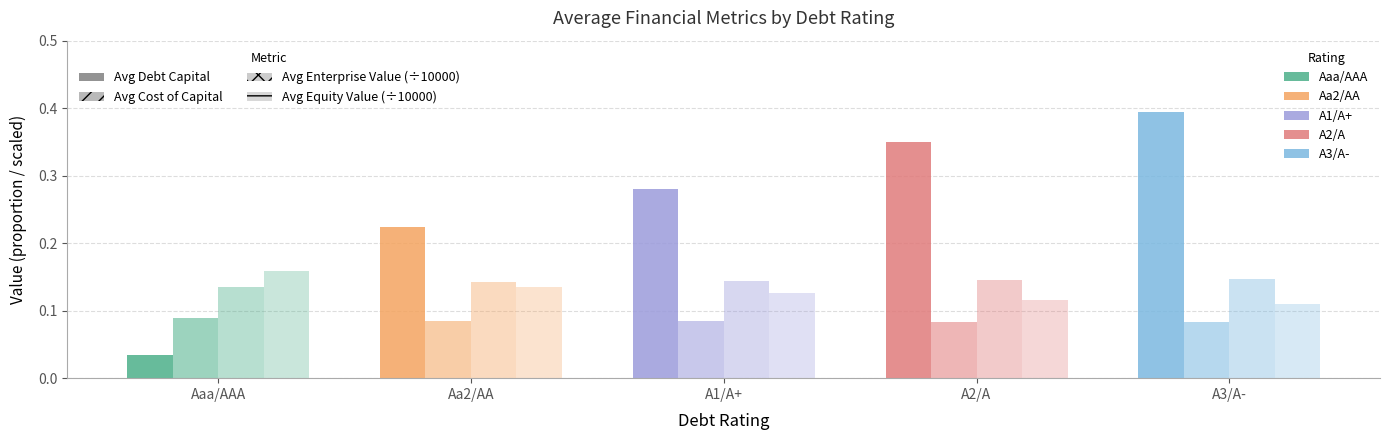

What is the label of the 3rd bar from the right?

A1/A+